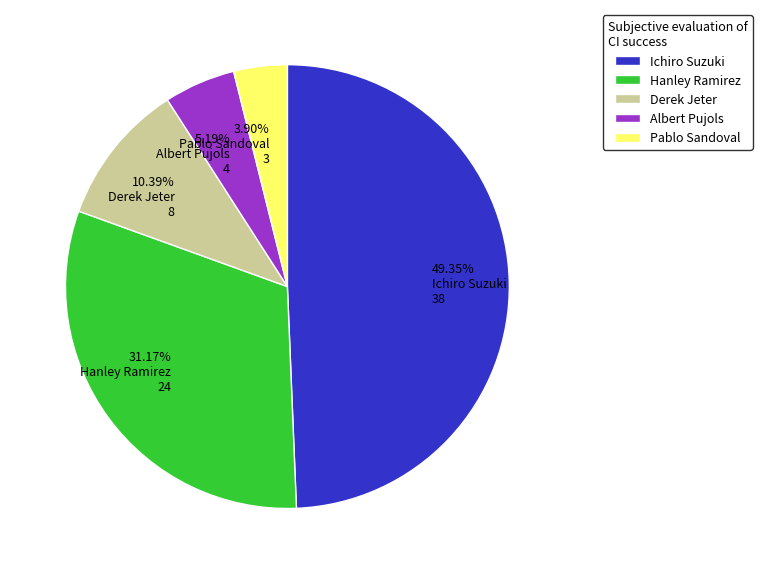

What is the ratio of the value at Derek Jeter to the value at Pablo Sandoval?

2.7